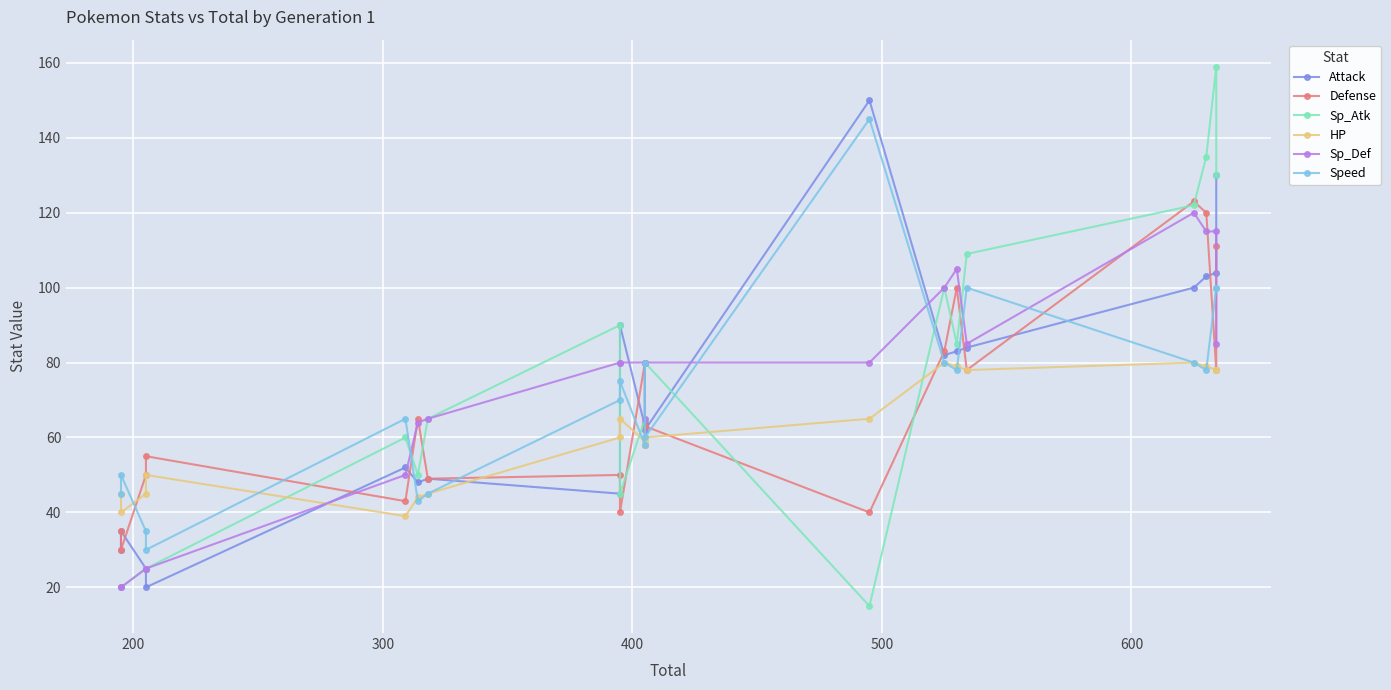

What are all the series names shown in the legend?

Attack, Defense, Sp_Atk, HP, Sp_Def, Speed